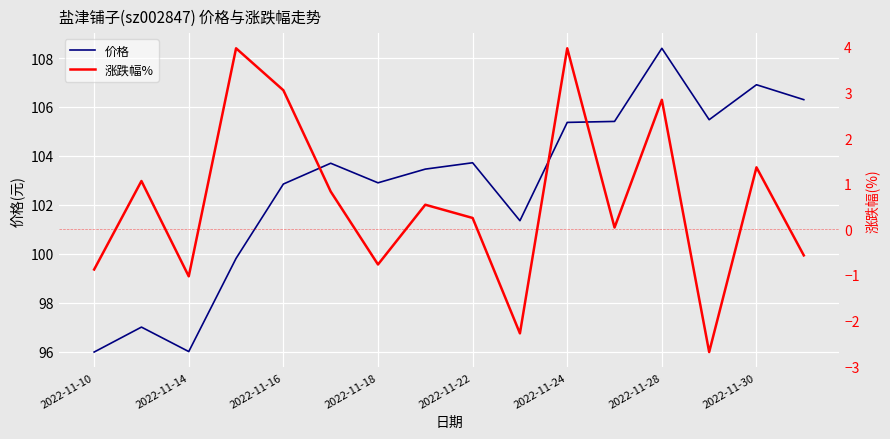

The 涨跌幅% series shows -0.6 at 15. True or false?

True